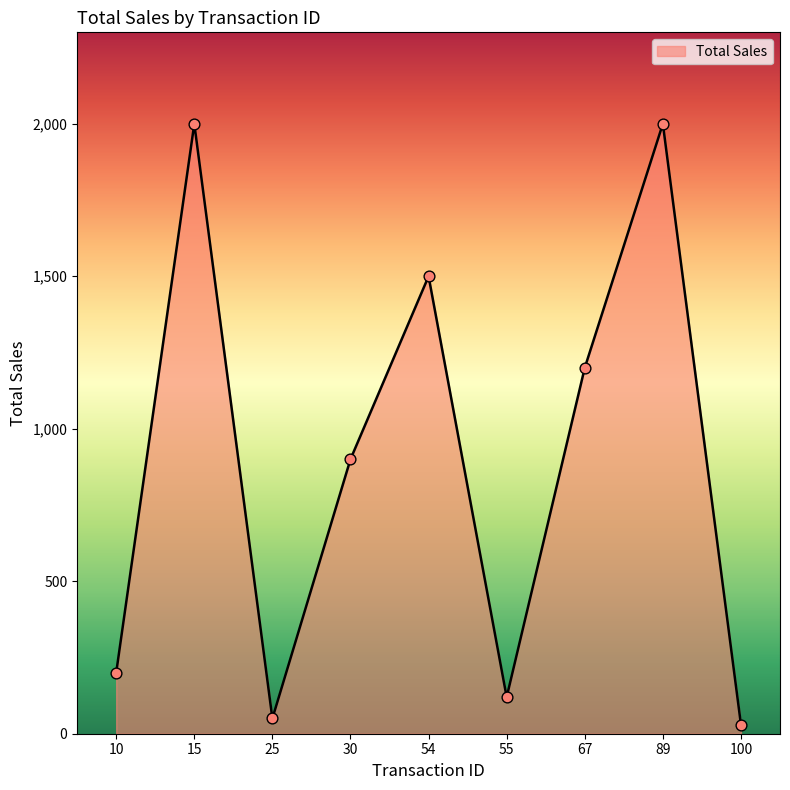

Approximately how many times larger is the value at 89 compared to 54?

1.3